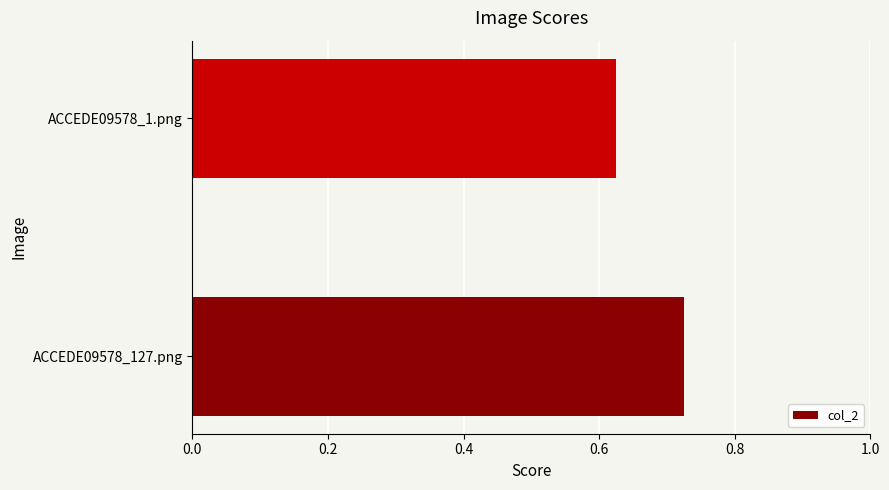

What is the sum of the values at ACCEDE09578_127.png and ACCEDE09578_1.png?

1.3